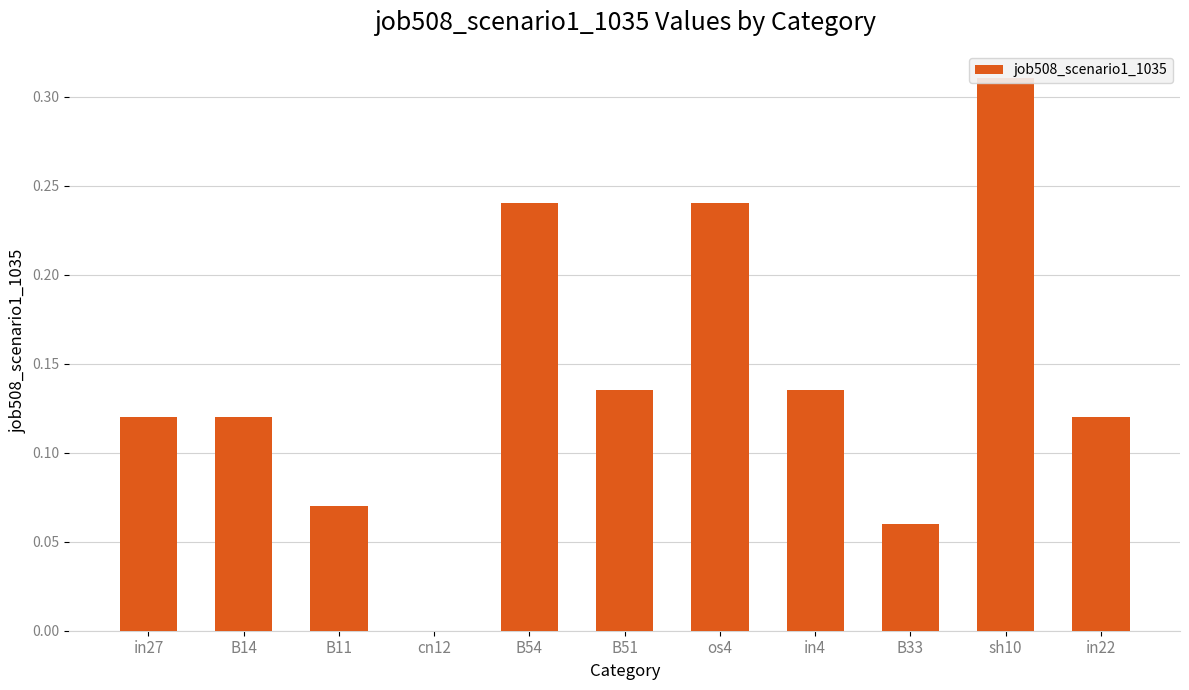

What is the difference between the maximum and second lowest values?

0.3